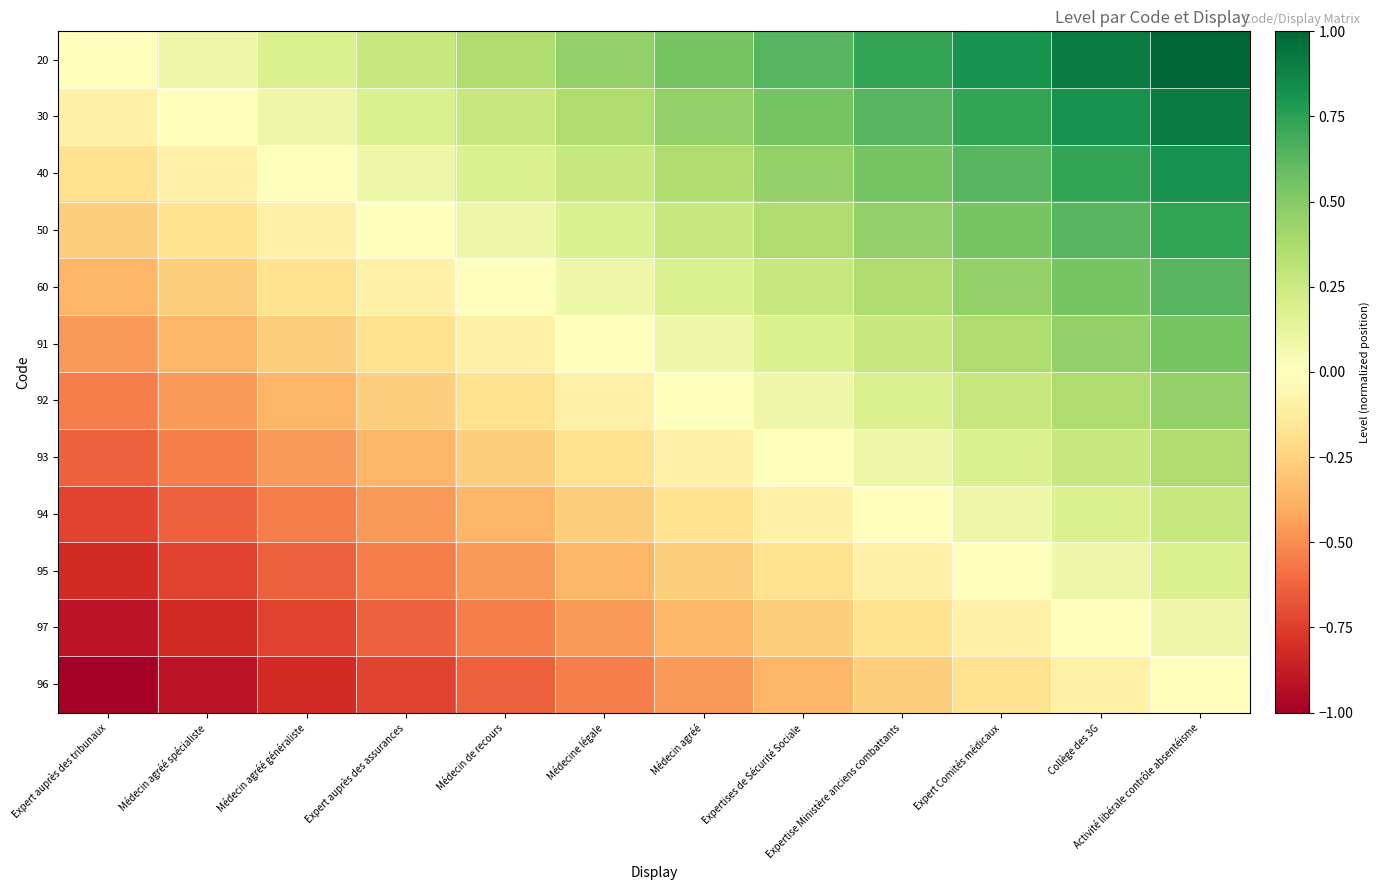

What is the total value across all series at Expertises de Sécurité Sociale?

1.6